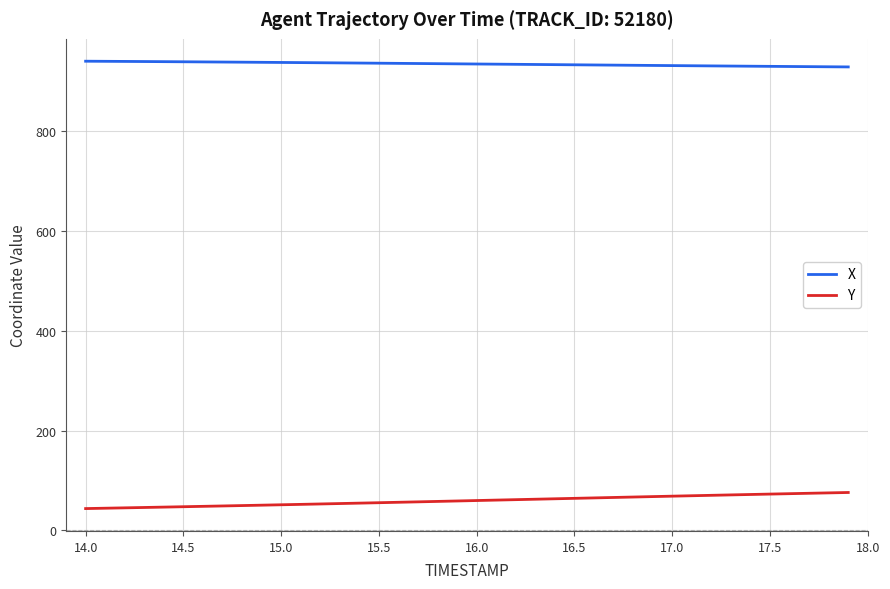

What is the lowest value of the X series?

929.5